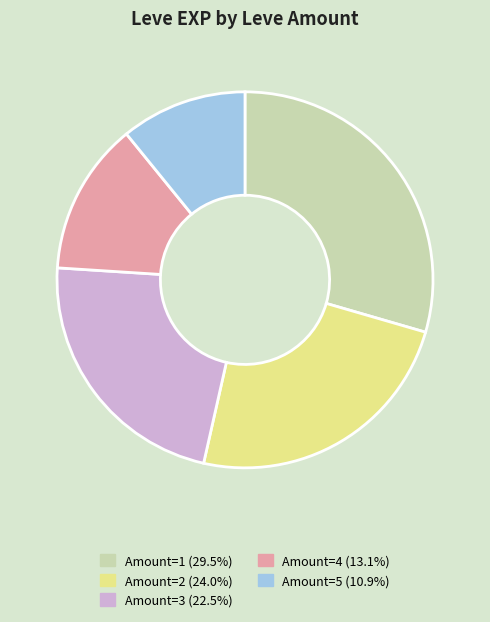

Does any single category account for the majority?

No